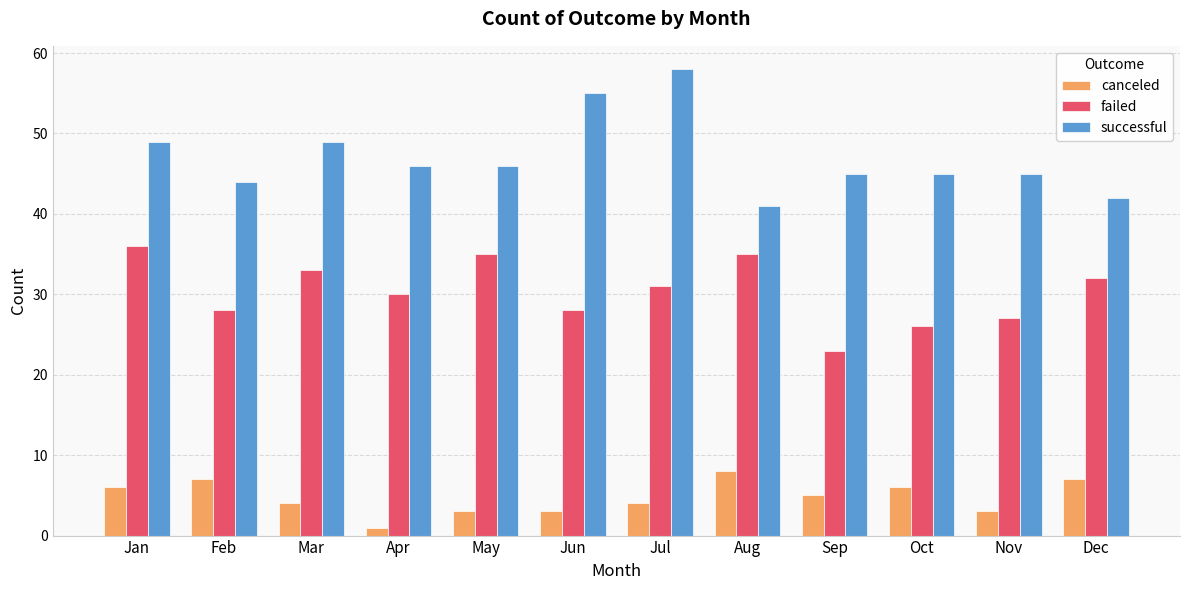

True or false: successful has a value of 42 at Dec.

True